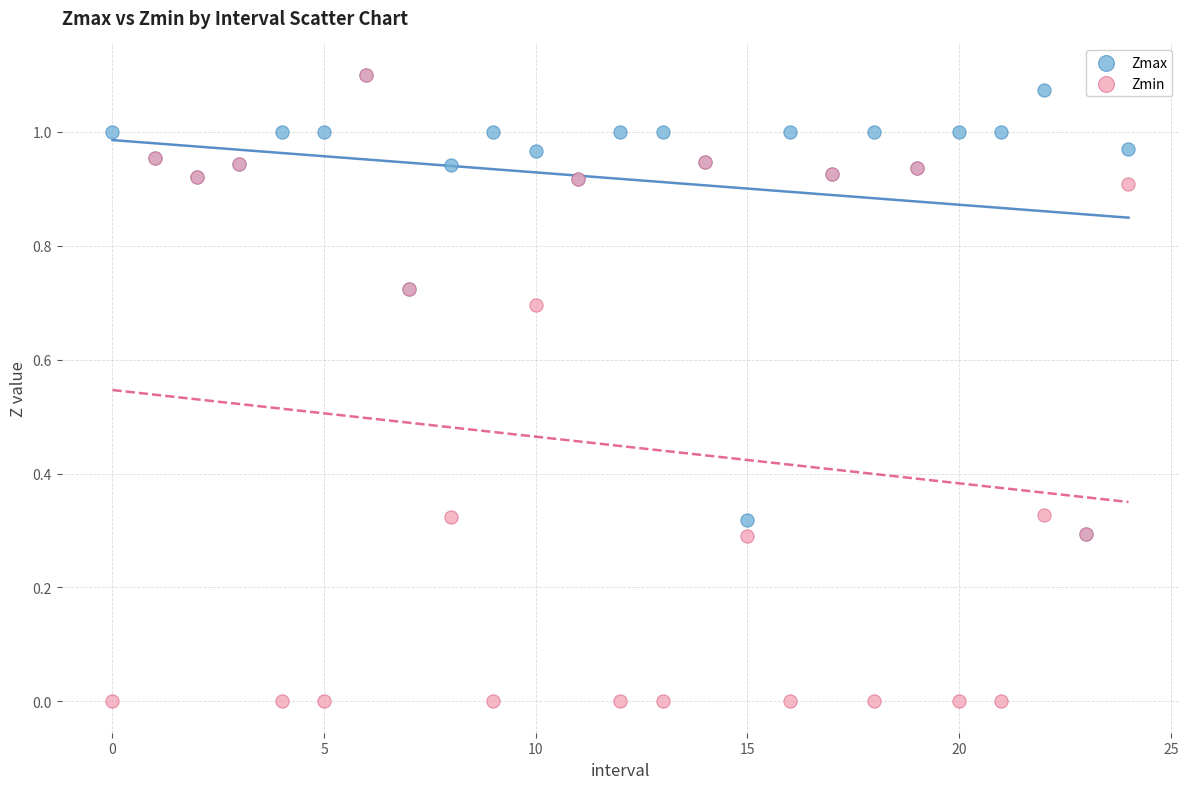

What are all the series names shown in the legend?

Zmax, Zmin